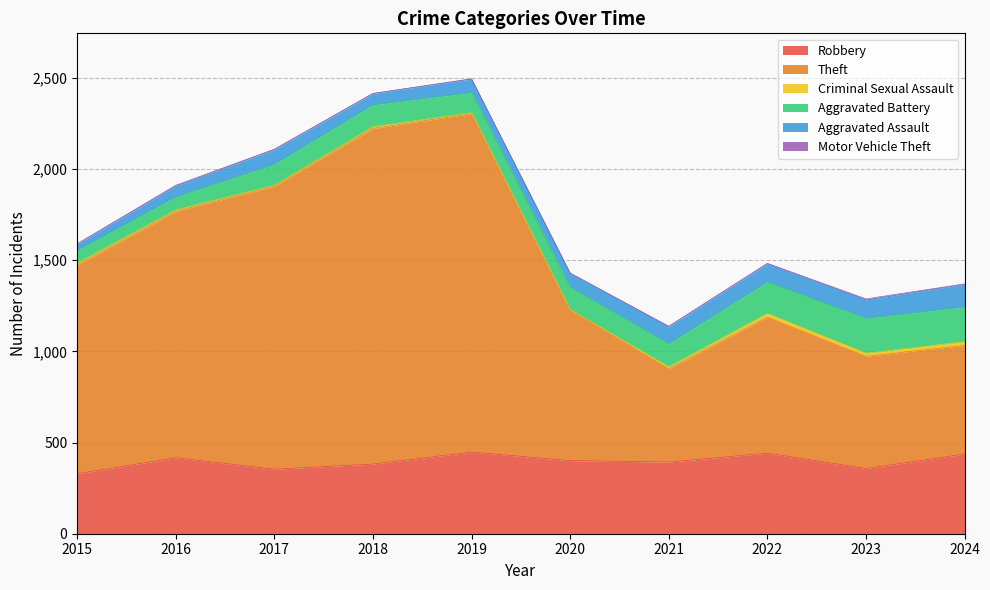

True or false: Aggravated Battery and Criminal Sexual Assault intersect in this chart.

False